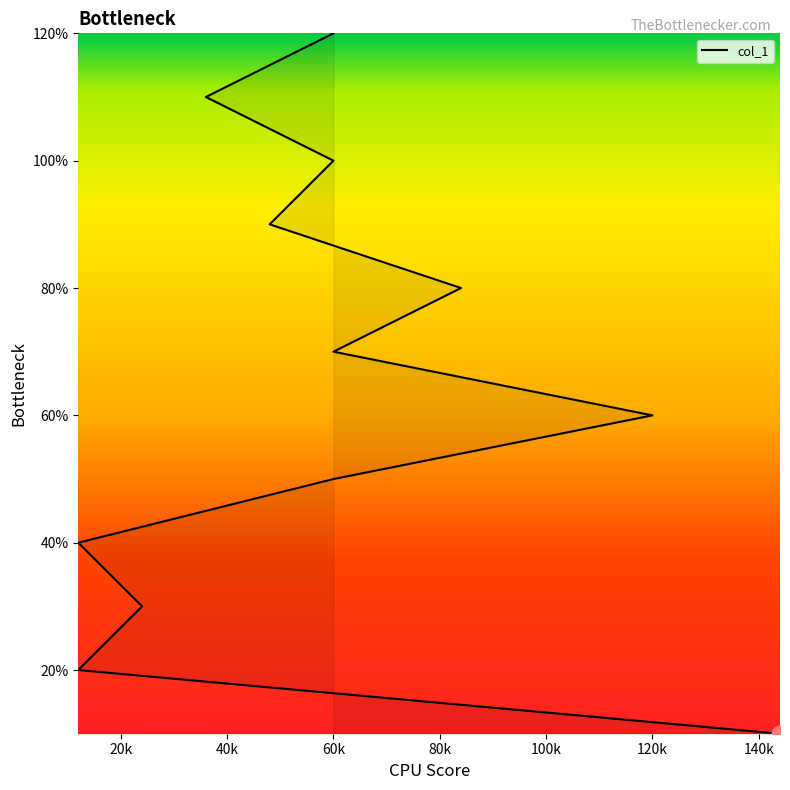

True or false: there are more than 0 points higher than both neighbors.

False